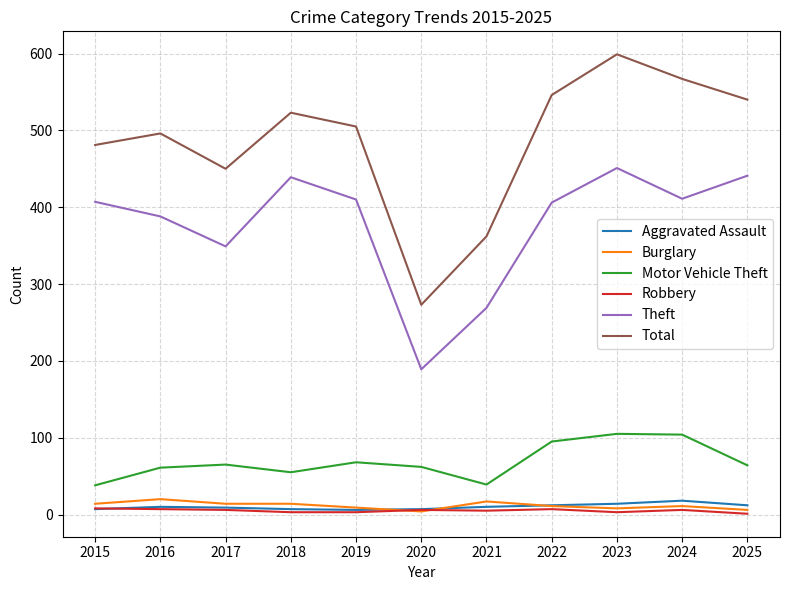

Is the value of Total at 2025 greater than the value of Burglary at 2019?

Yes